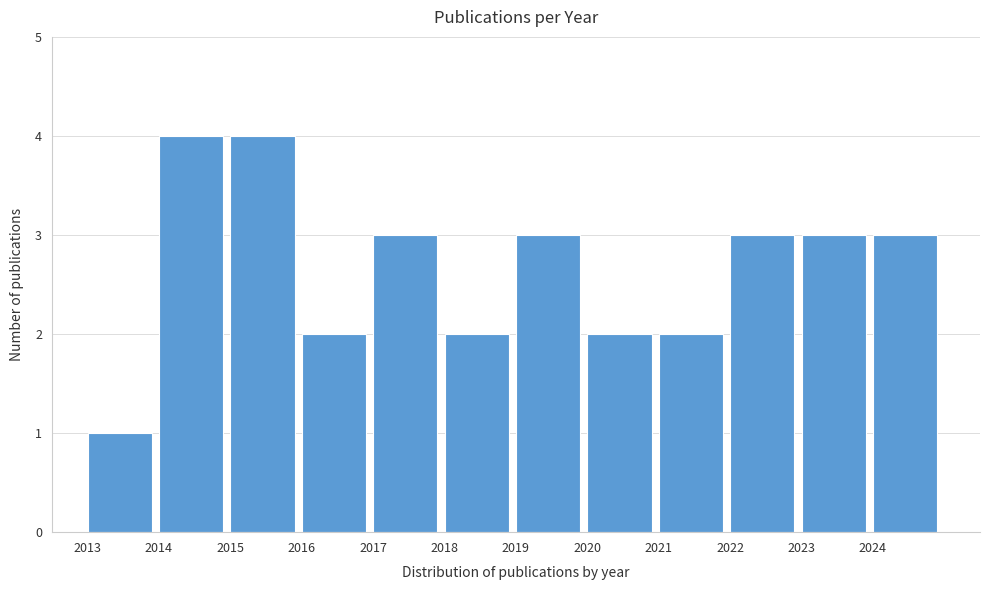

Reading left to right, extract all data points from this chart.

1	4	4	2	3	2	3	2	2	3	3	3